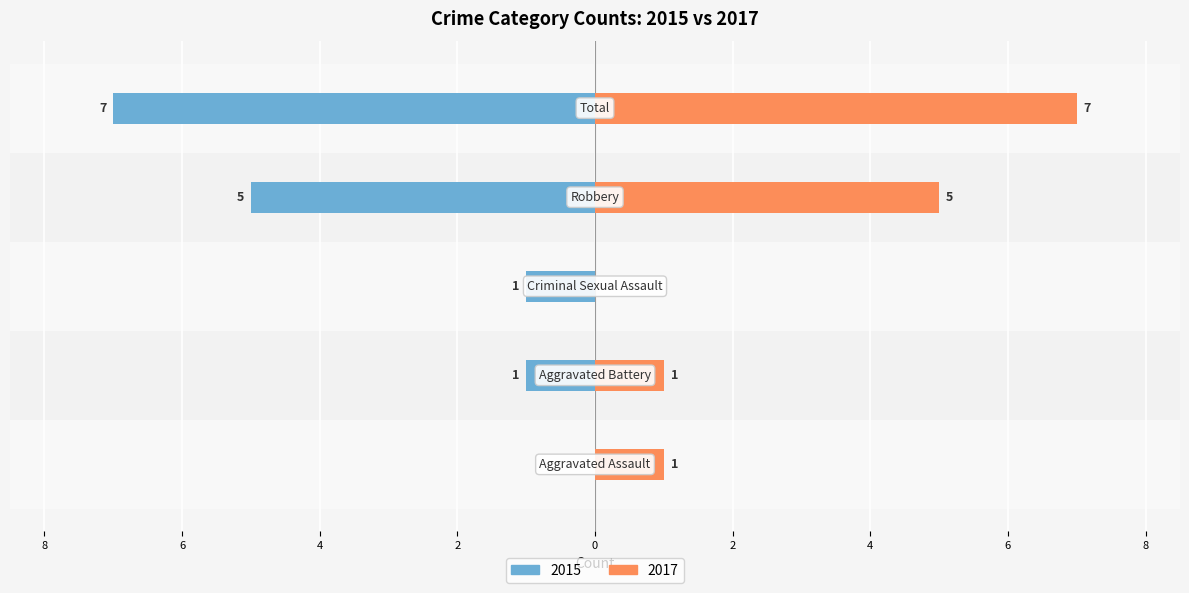

What position from the left is Aggravated Battery?

2